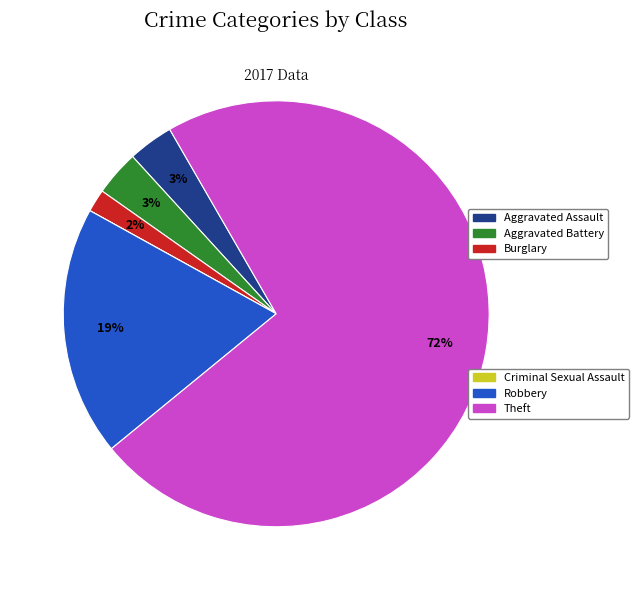

To the nearest percent, what is the average slice percentage?

17%